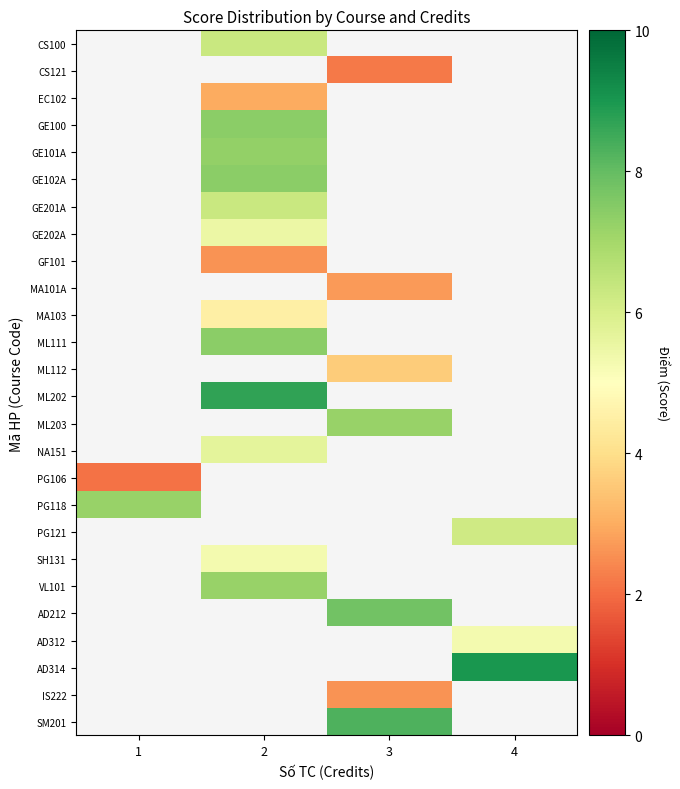

How many values in SH131 are above zero?

1